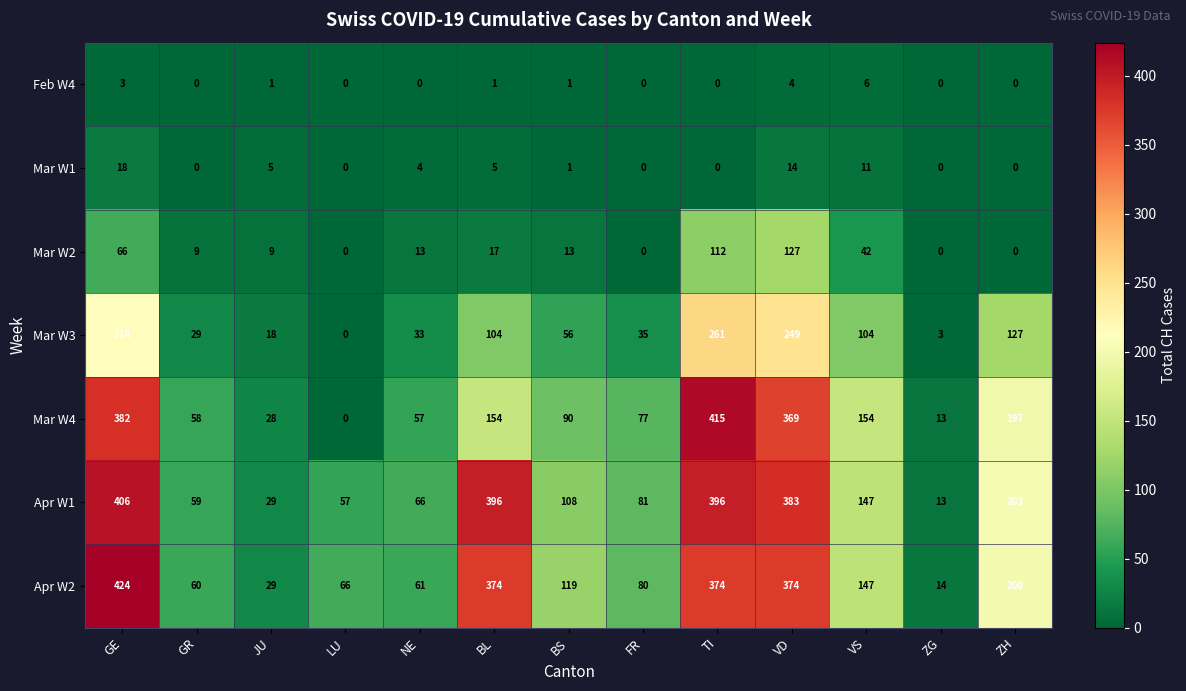

How many categories are shown in the chart?

13